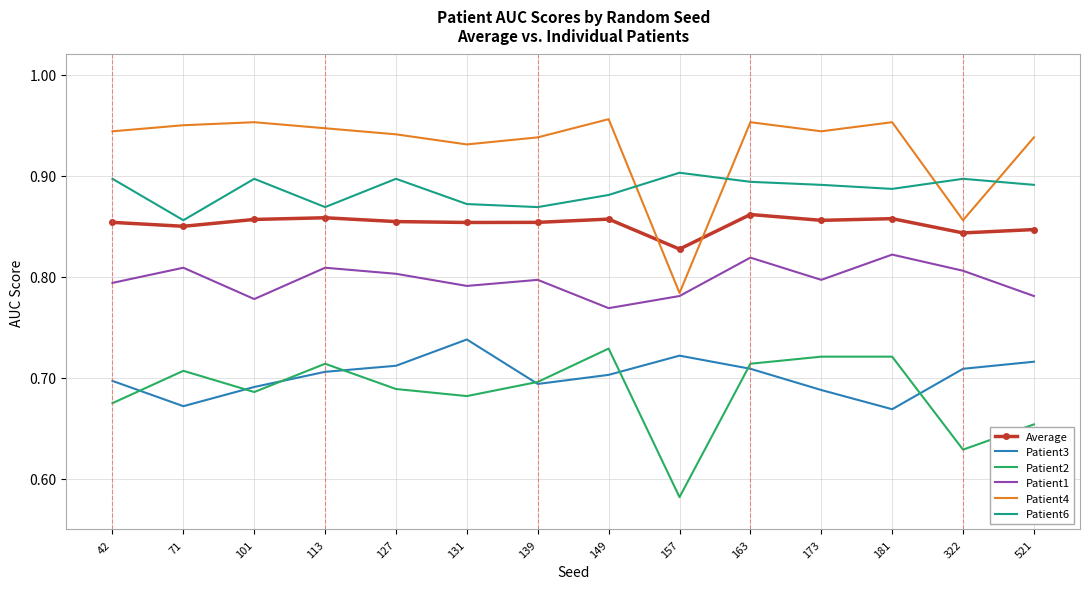

Which category has the lowest value across all series?

157